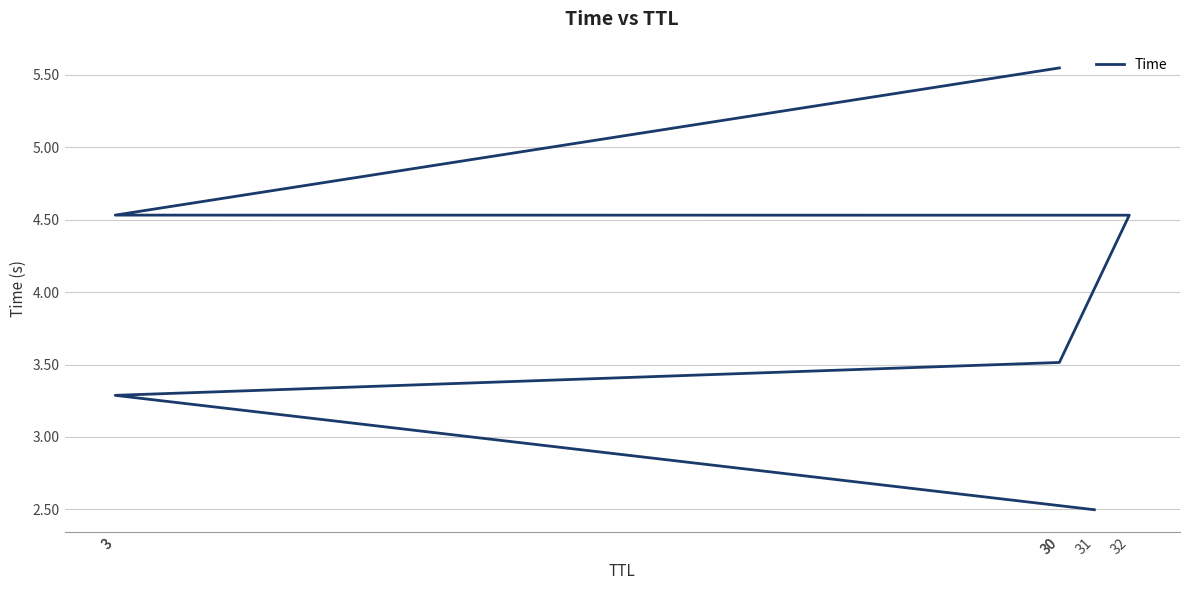

Does the chart display data point markers on the line(s)?

No